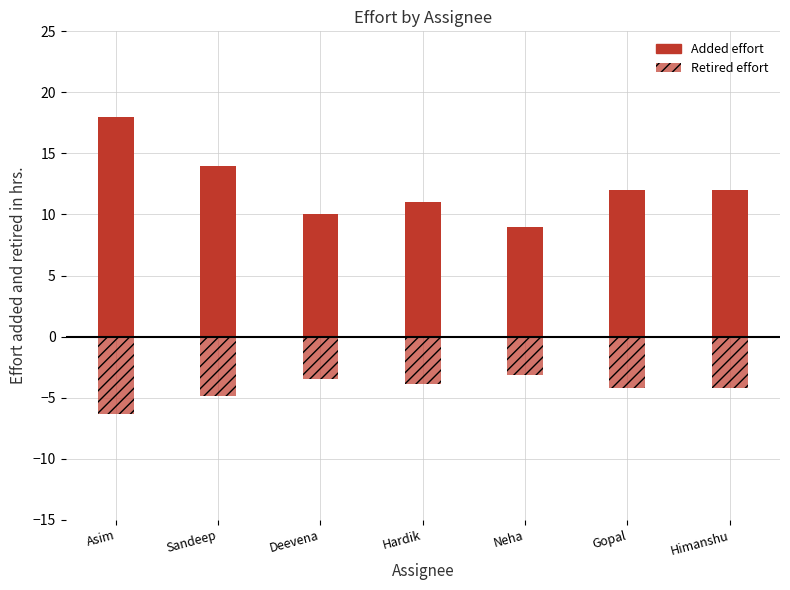

What is the sum of all Added effort values?

86.0